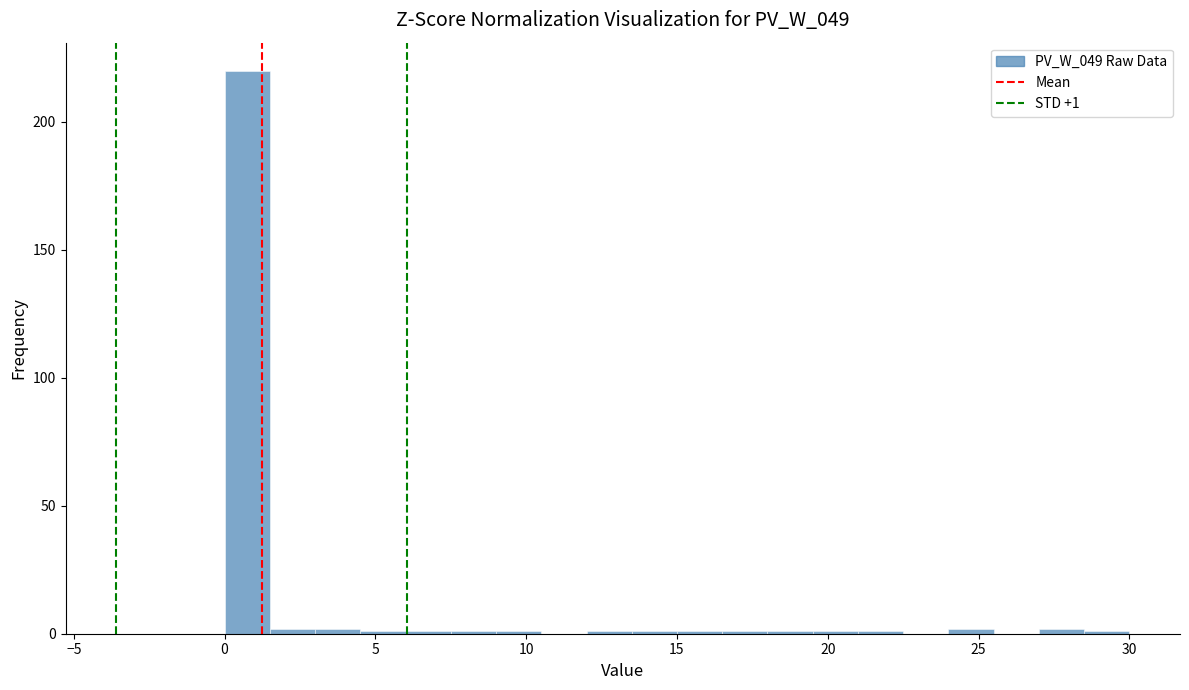

Read against the x-axis, roughly where is the centre of the tallest bar?

1.0